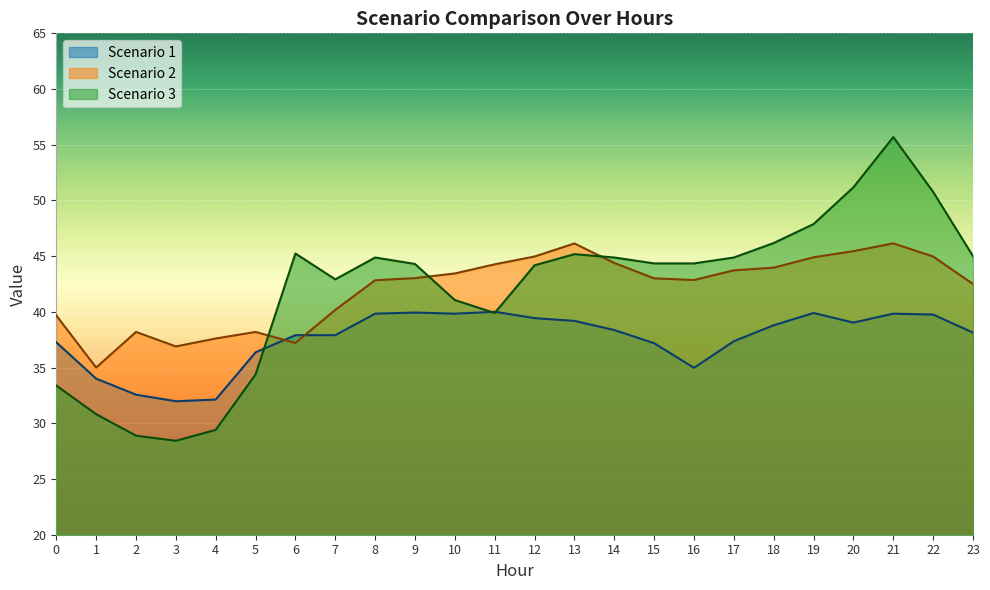

At 8, list the series in order from smallest to largest.

Scenario 1, Scenario 2, Scenario 3